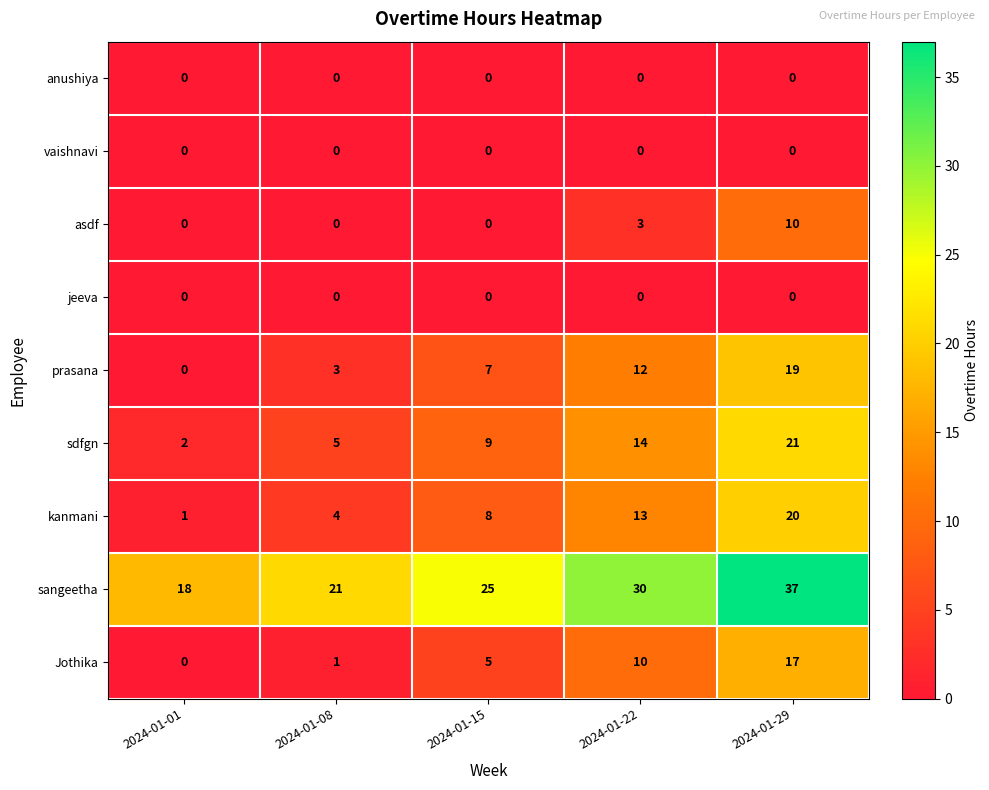

List the labels in order of sangeetha value, largest first.

2024-01-29, 2024-01-22, 2024-01-15, 2024-01-08, 2024-01-01